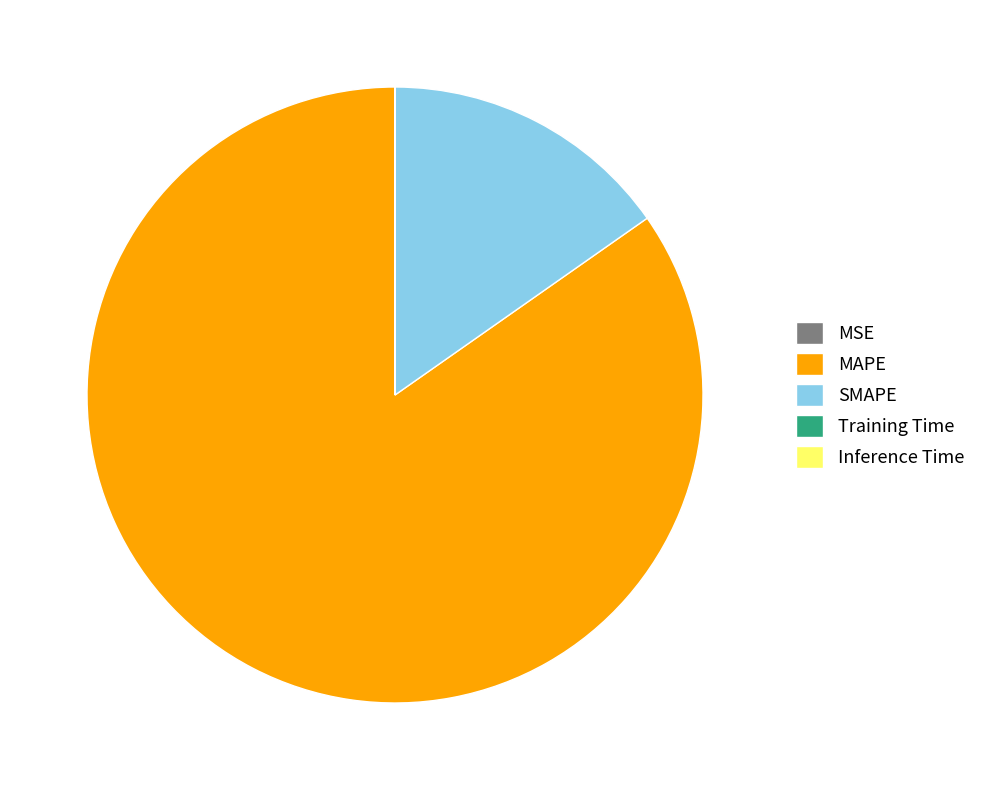

The SMAPE slice represents 15% of the pie. True or false?

True